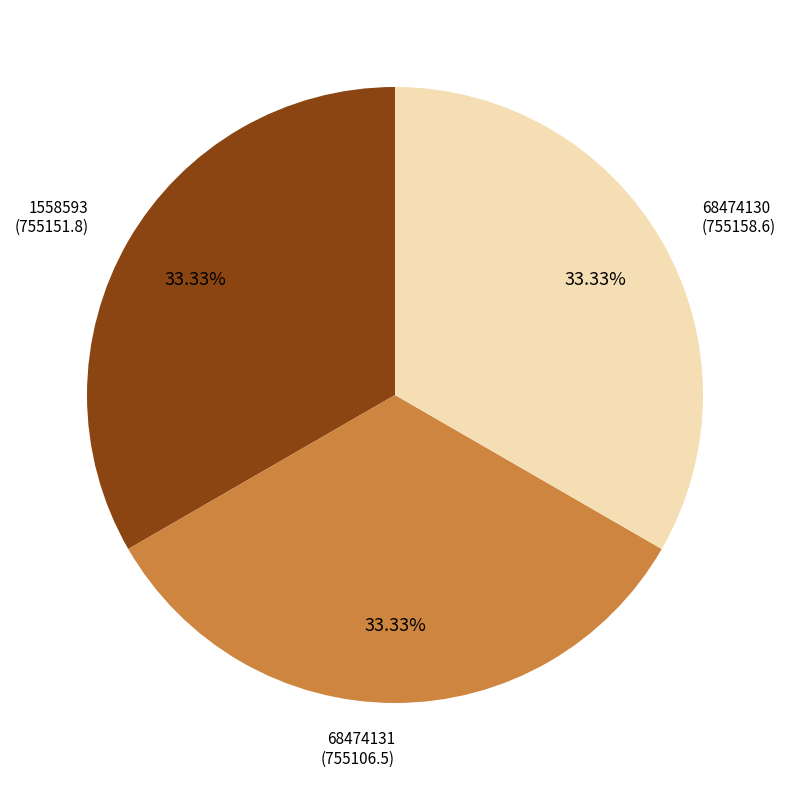

Is there any slice that represents more than half of the pie?

No